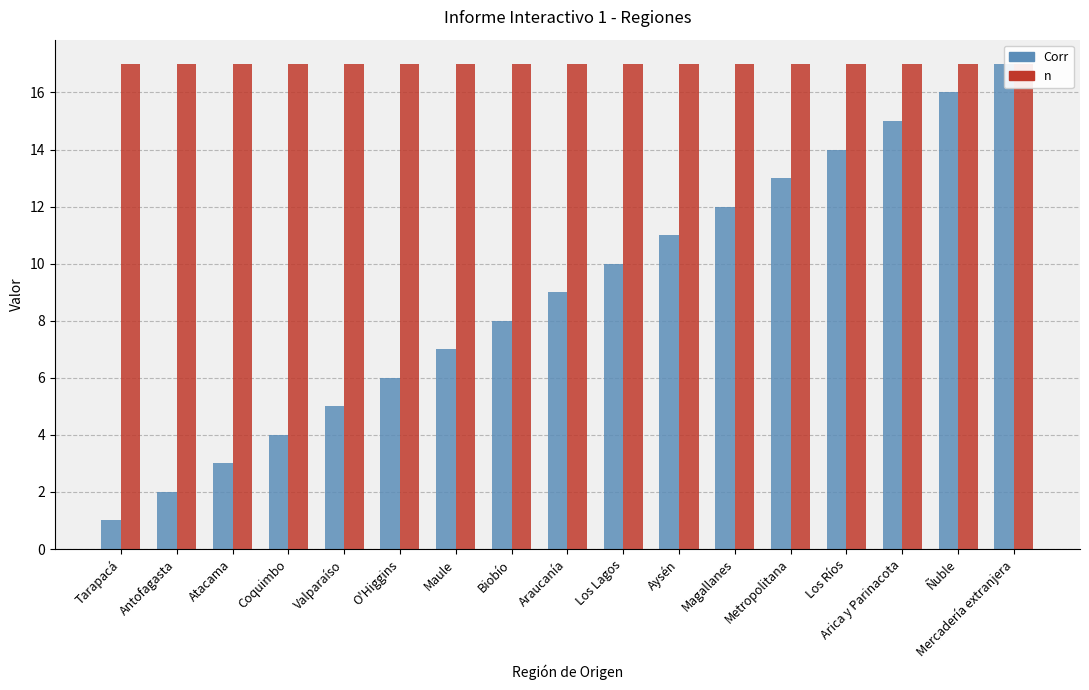

Which category has the lowest value across all series?

Tarapacá